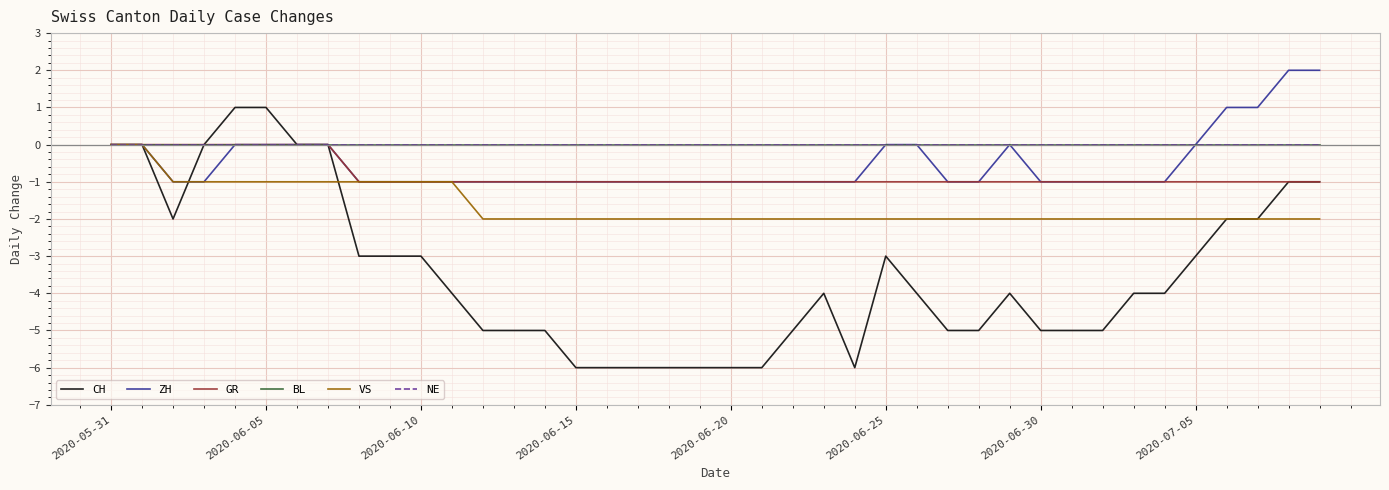

True or false: NE and VS cross at least once.

False